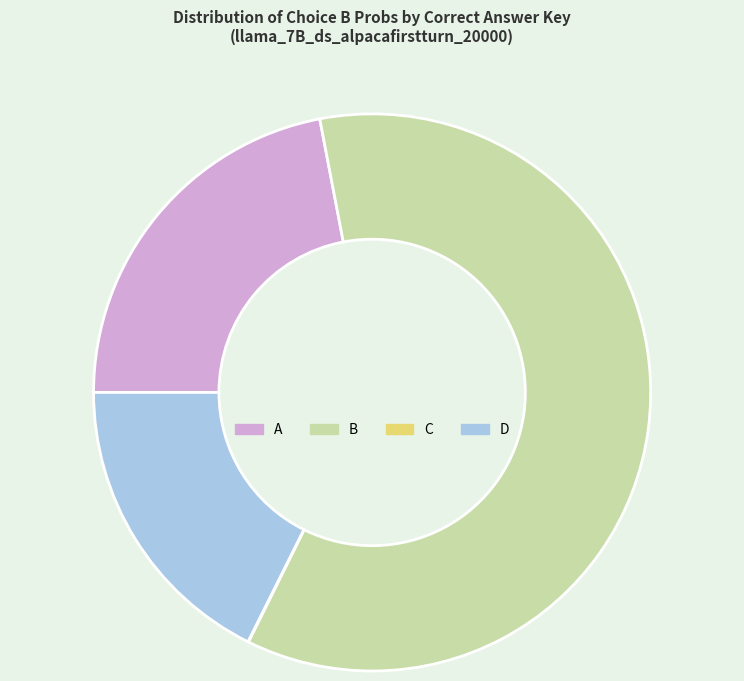

Is it true that B is 68% of the pie?

False